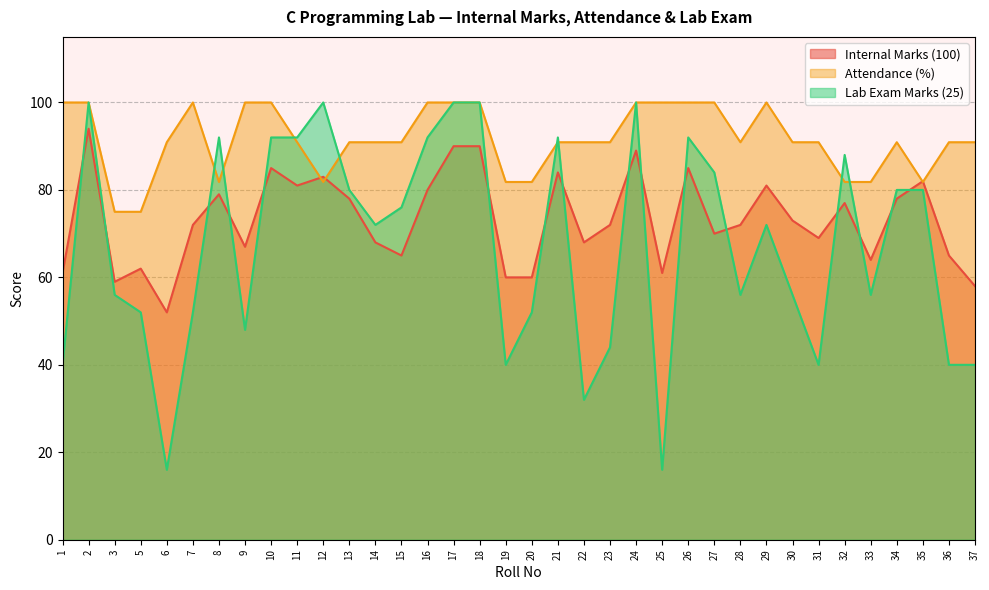

What is the greatest value displayed?

100.0